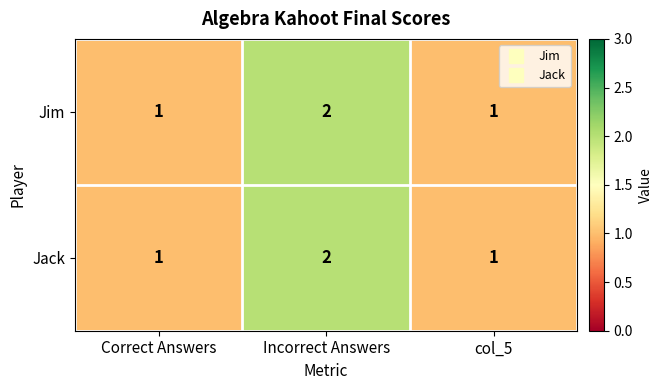

Count the Jack values in the range 1 to 2.

3